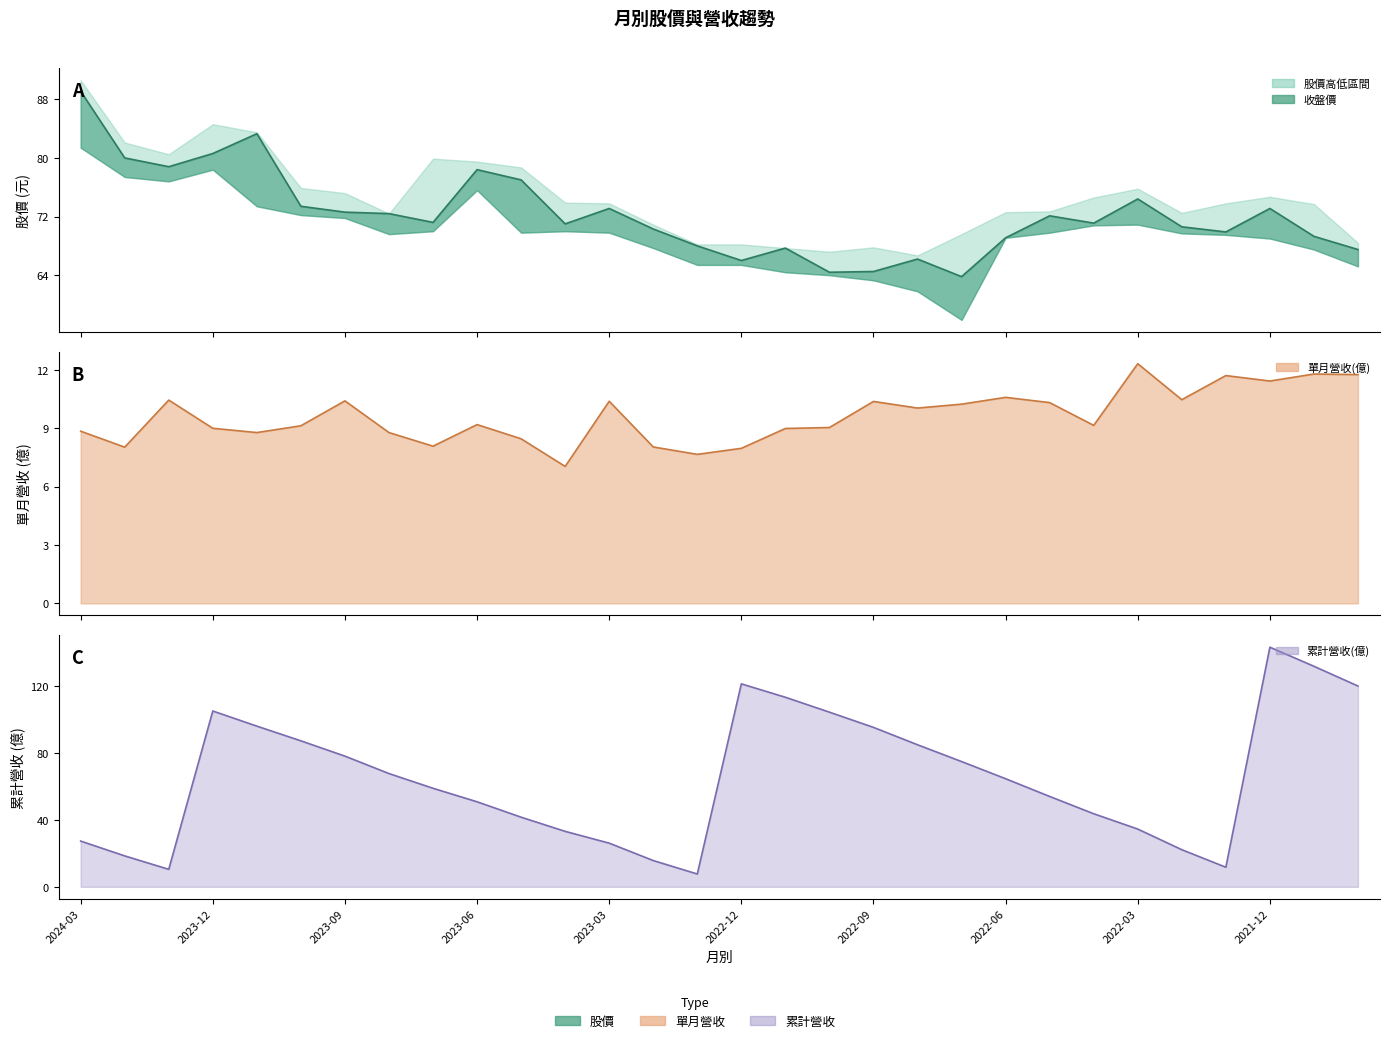

Is it true that 收盤價 equals 63.8 at 2022-07?

True